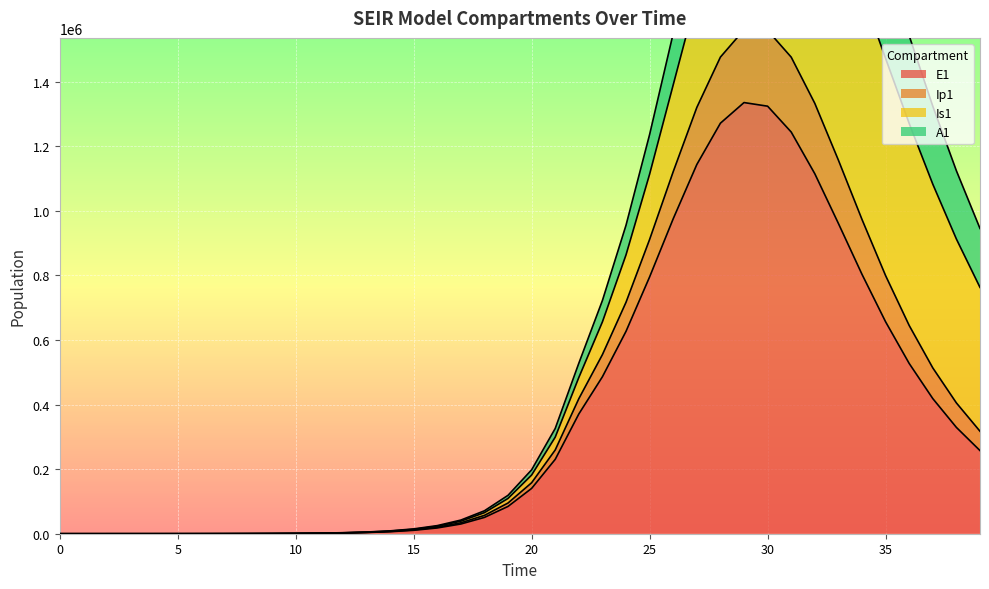

How many data points in E1 are less than 140366?

20